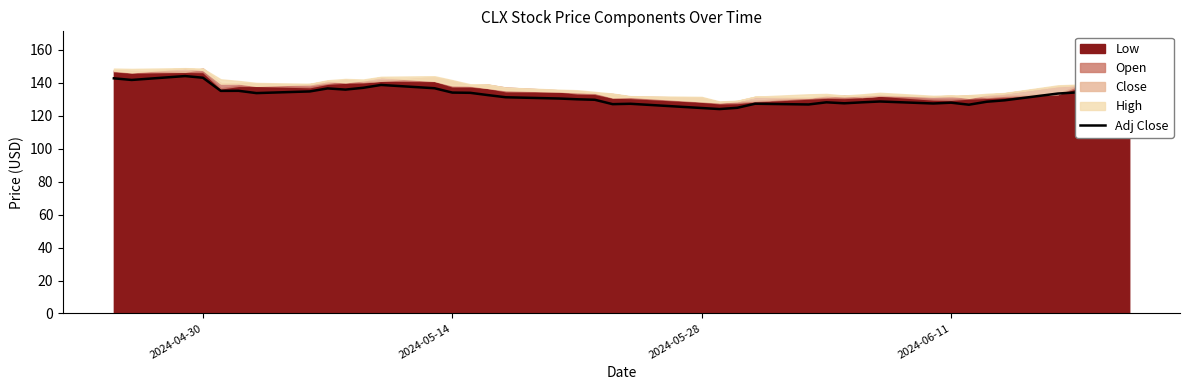

What is the minimum value for Adj Close?

124.1